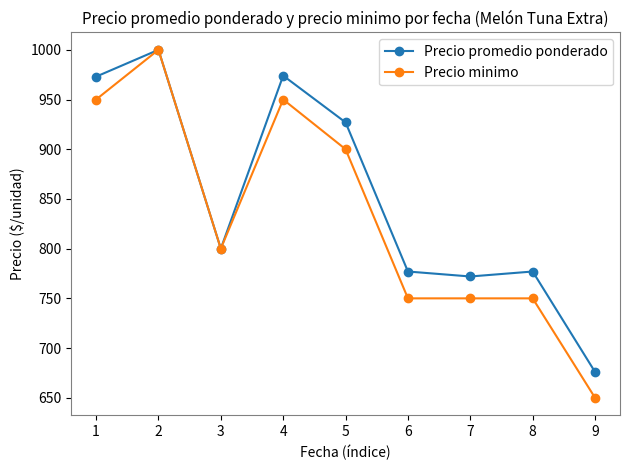

Which series has the widest spread of values?

Precio minimo